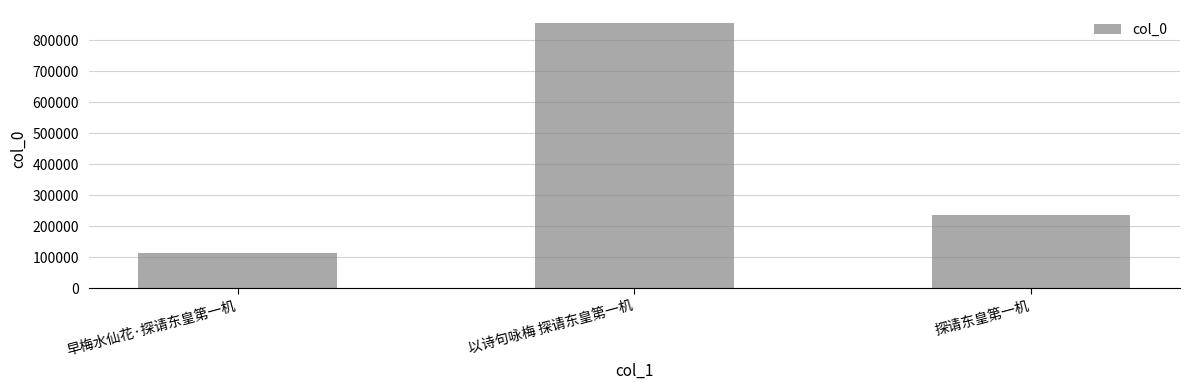

What is the maximum value shown in the chart?

854697